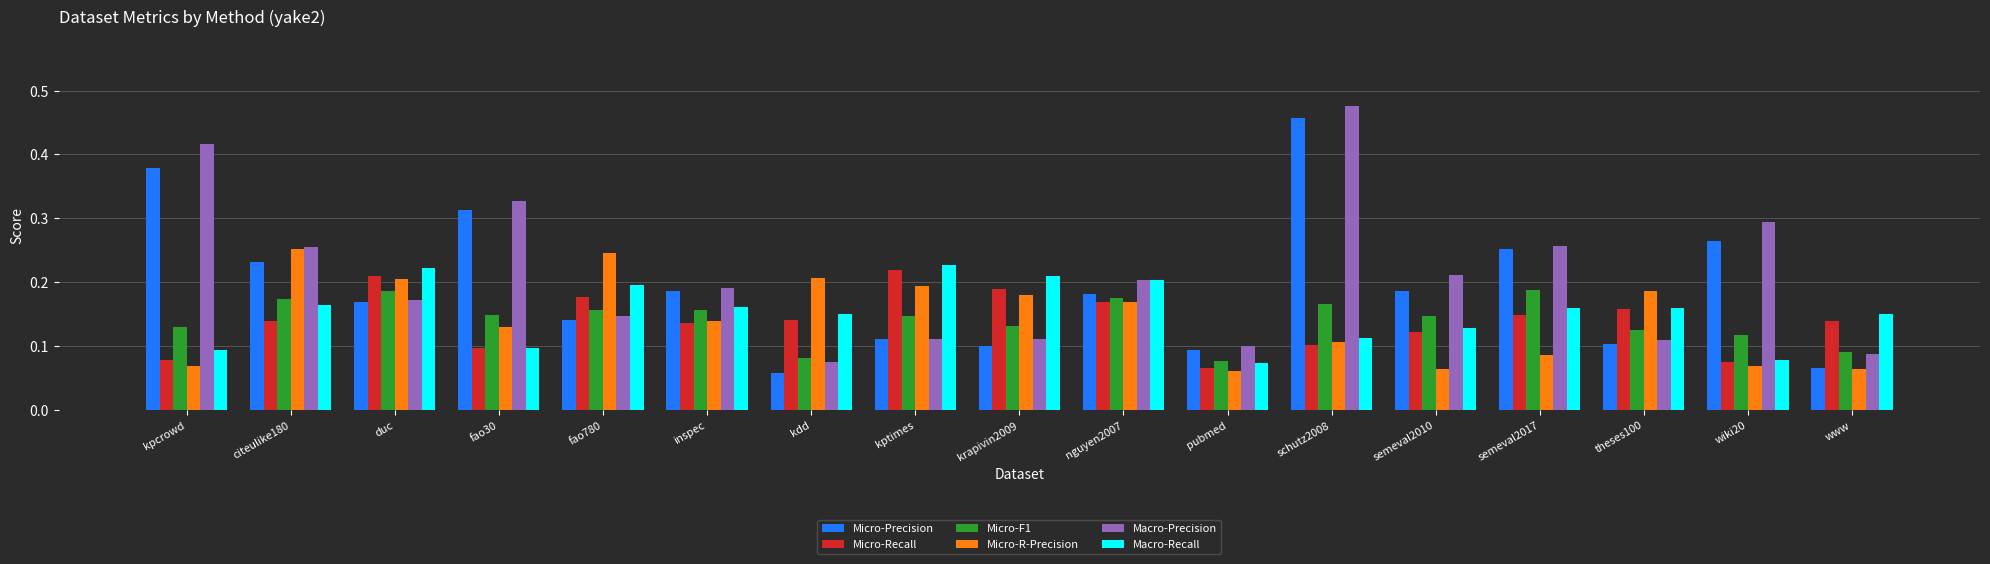

Which label corresponds to the largest value in the chart?

schutz2008